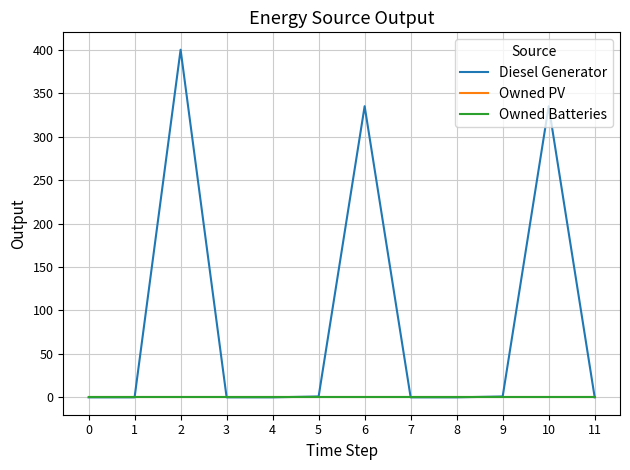

Does the chart have visible grid lines?

Yes